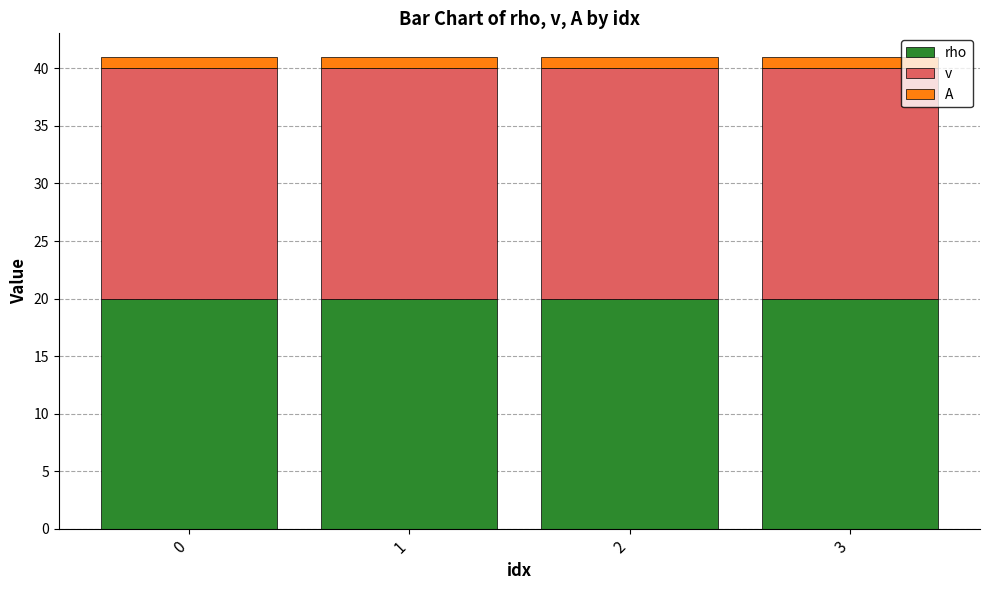

The rho series shows 32 at 1. True or false?

False